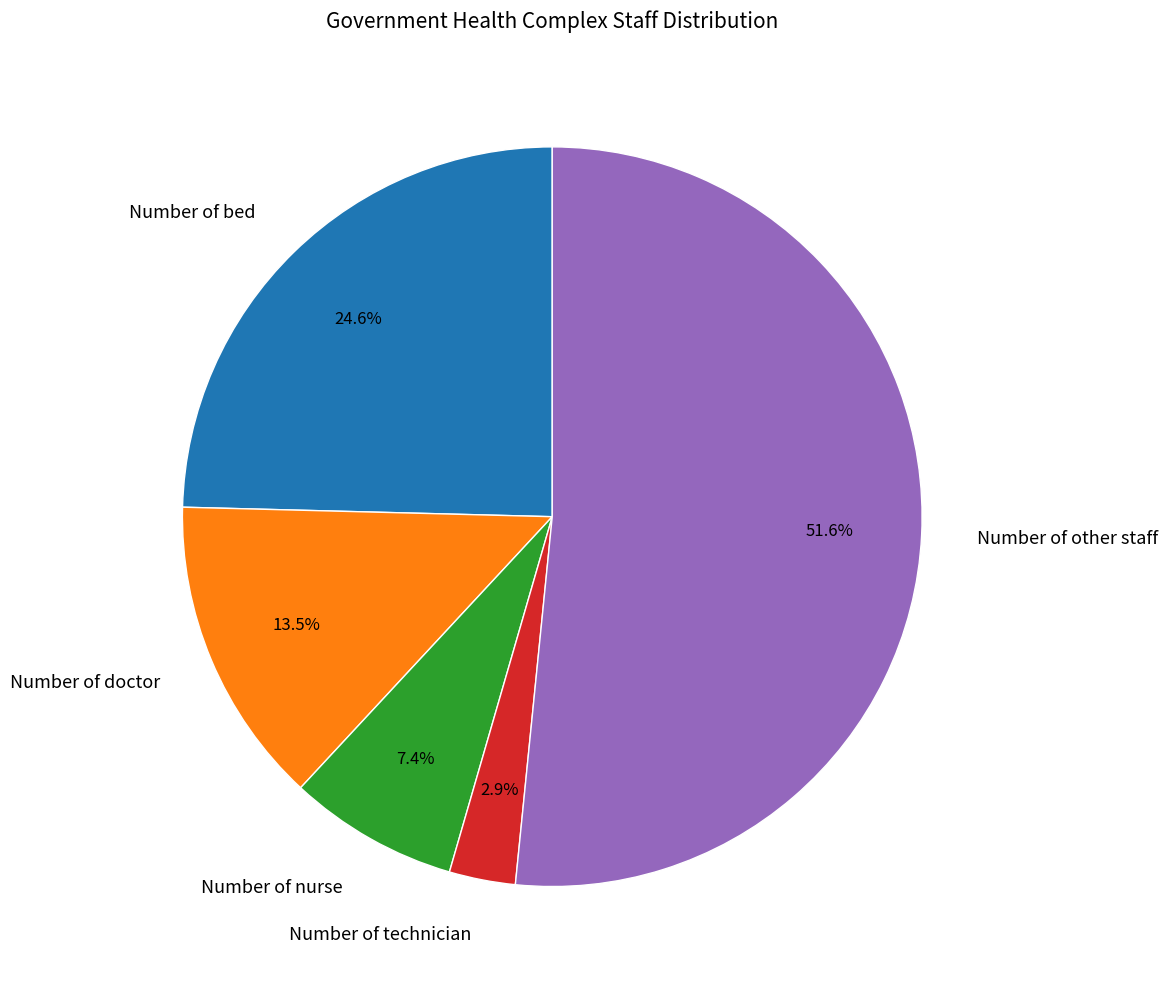

Is there any slice that represents more than half of the pie?

Yes